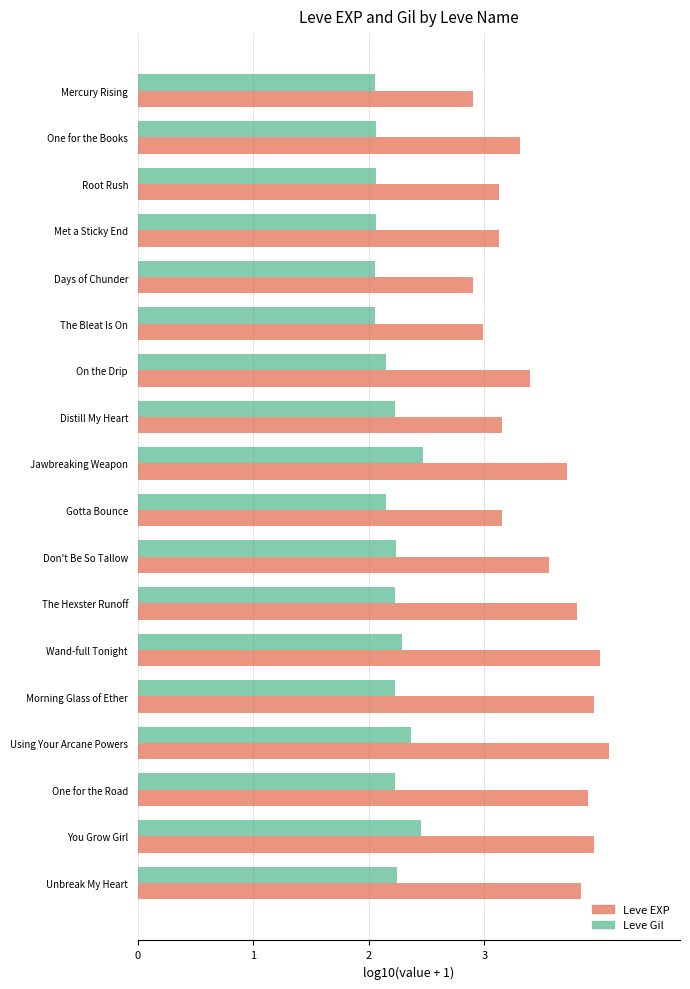

True or false: Leve EXP has a value of 1.6 at One for the Books.

False